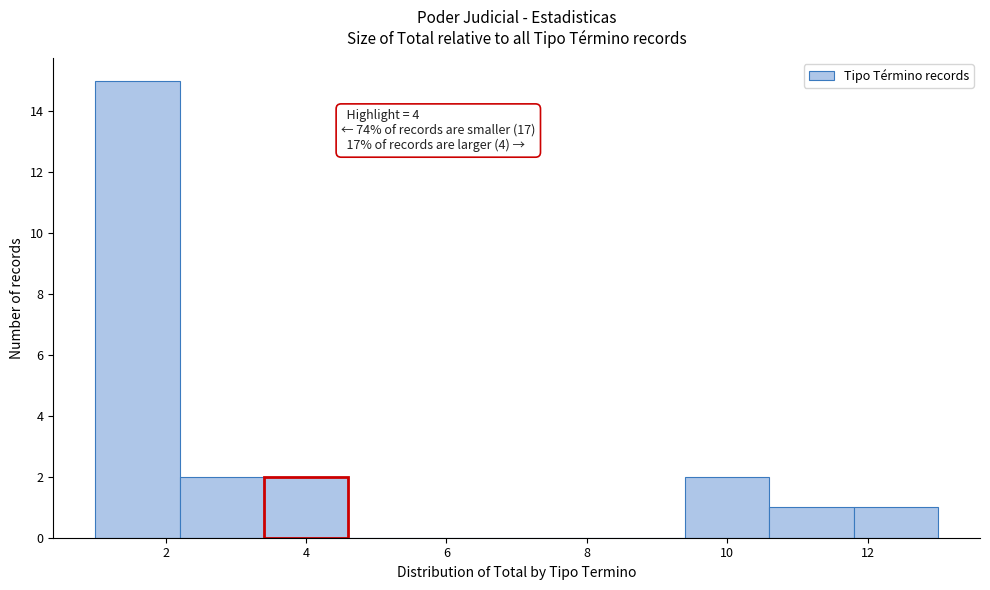

Over which range of the x-axis is the bar tallest?

1.0 to 2.2